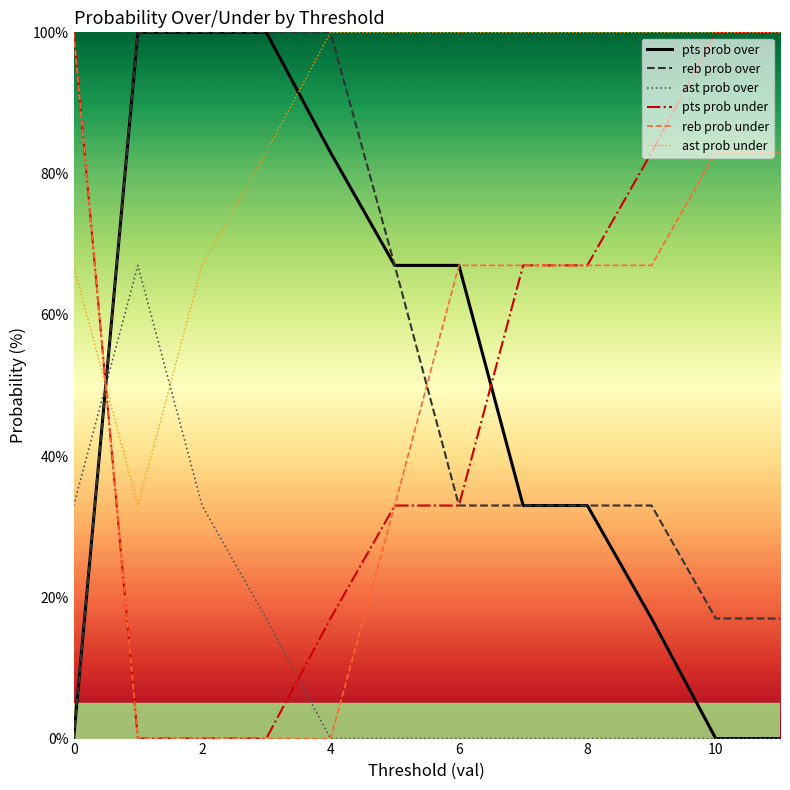

Does the chart have visible grid lines?

No